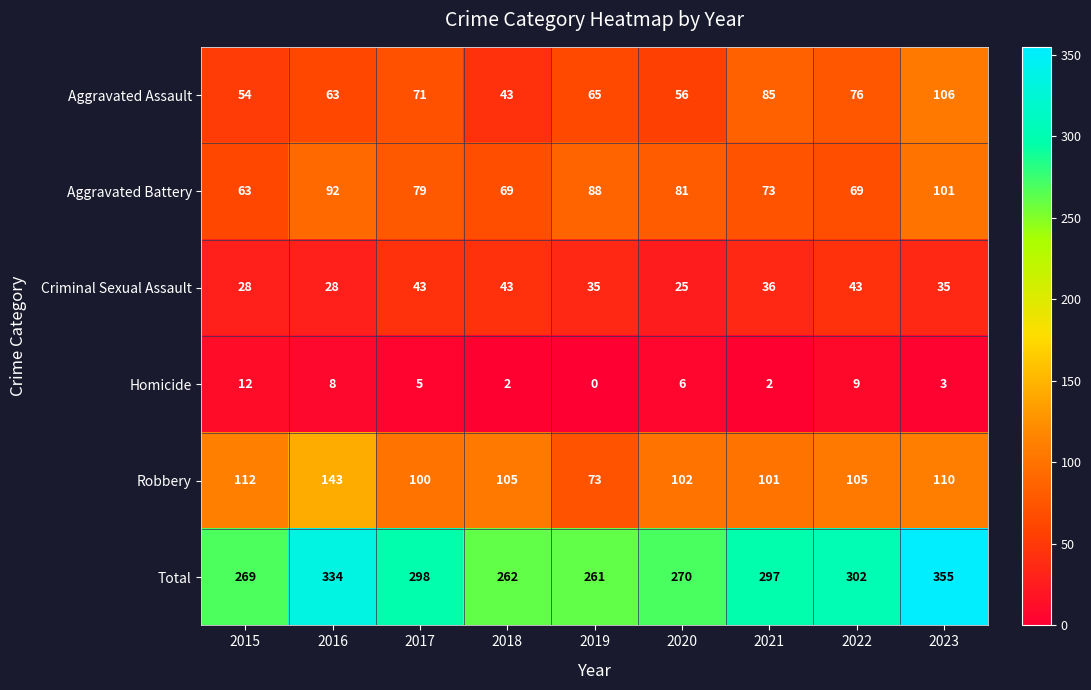

What is the spread (max minus min) of values at 2023?

352